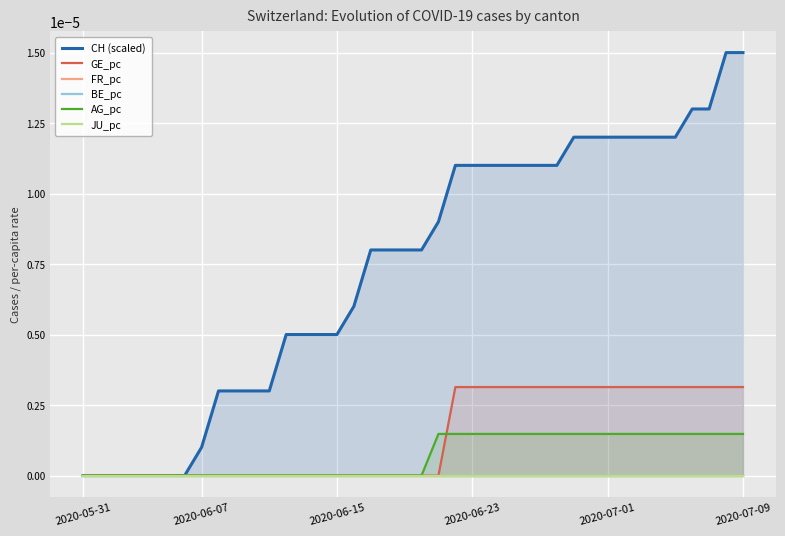

At how many categories does at least one series exceed 0?

33